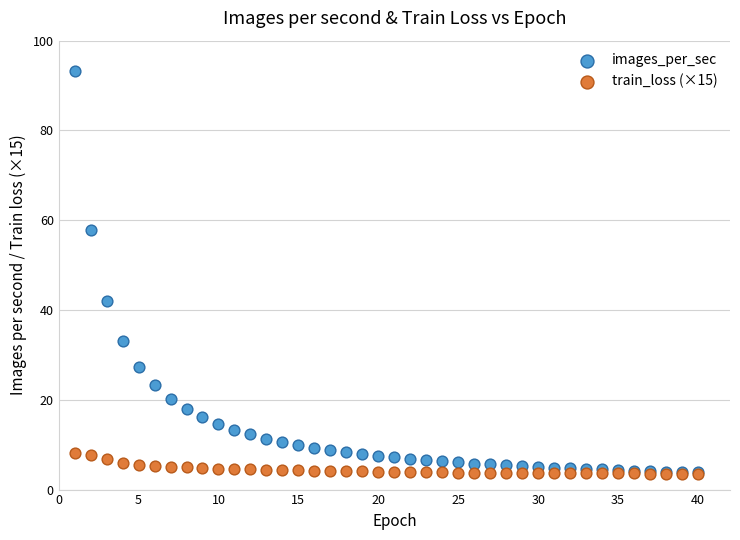

In the images_per_sec series, what Y value is closest to 48?

42.1